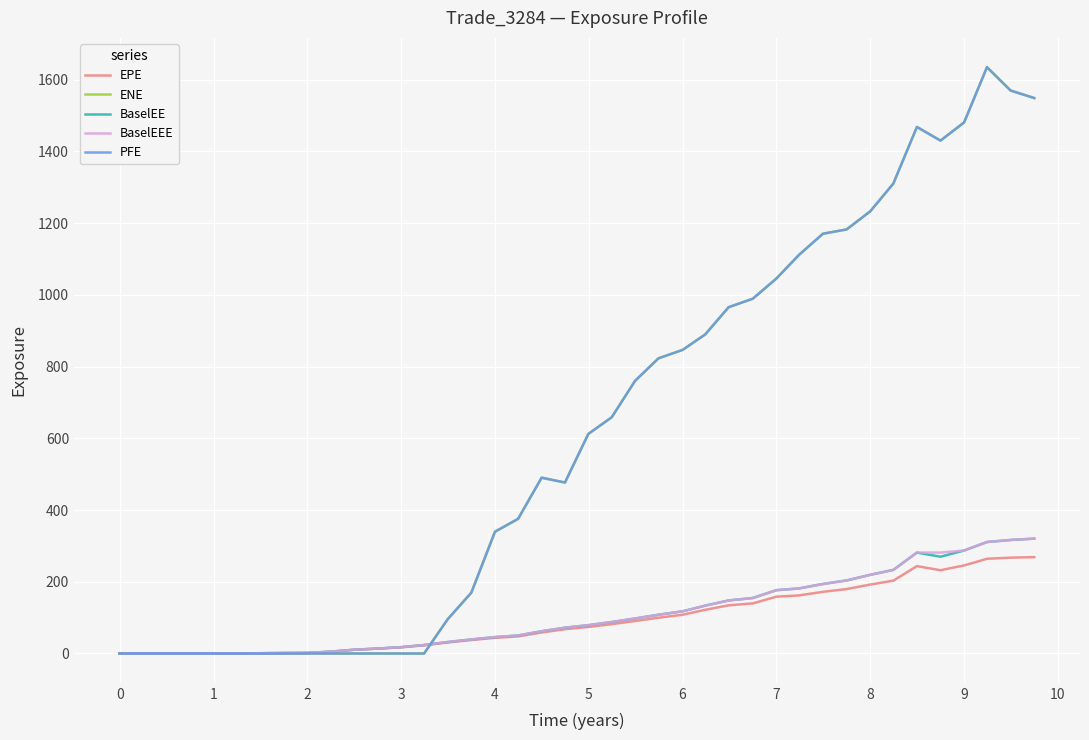

Does the chart have visible grid lines?

Yes